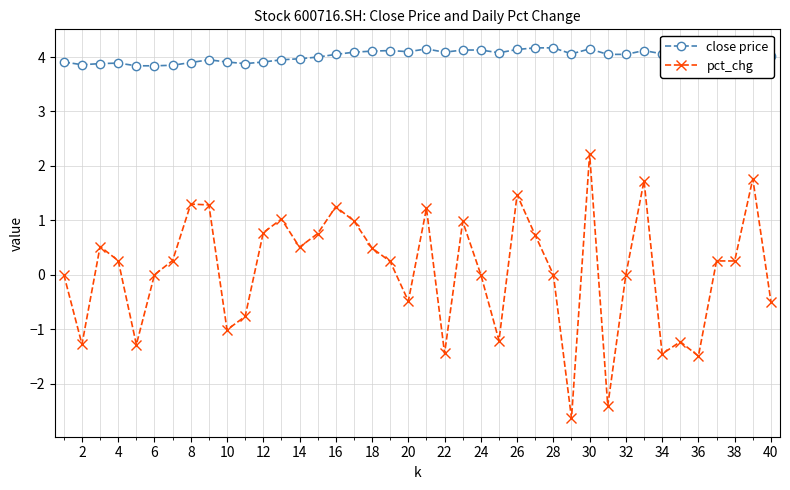

List the series in order of their peak value, highest first.

close price, pct_chg